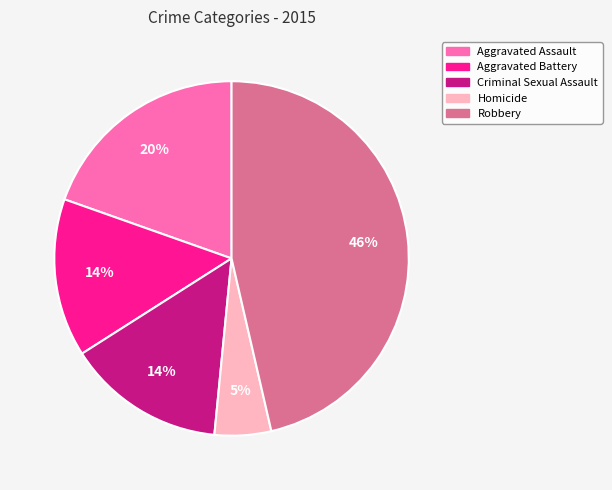

Is there a majority slice in this chart?

No